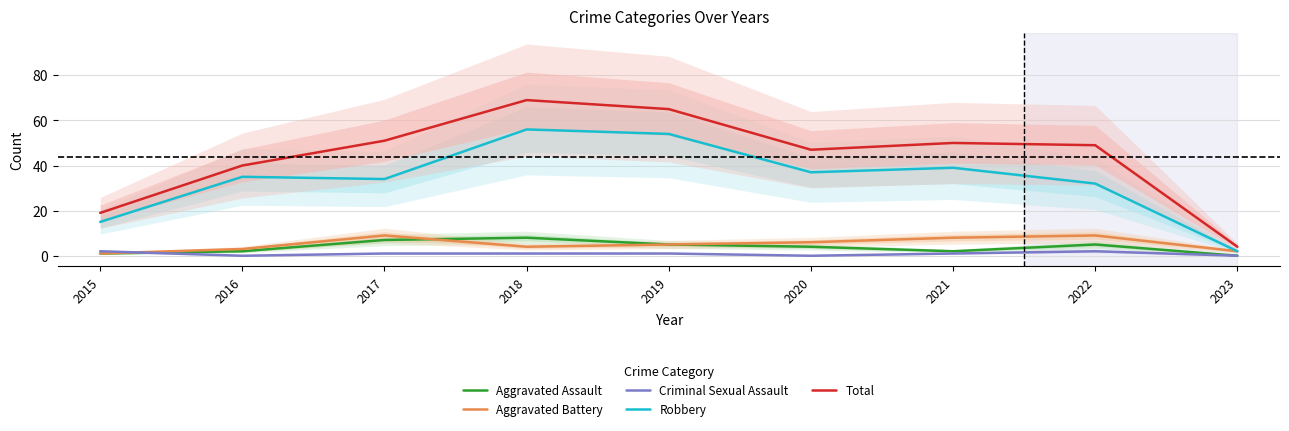

At which category does the chart reach its peak across all series?

2018